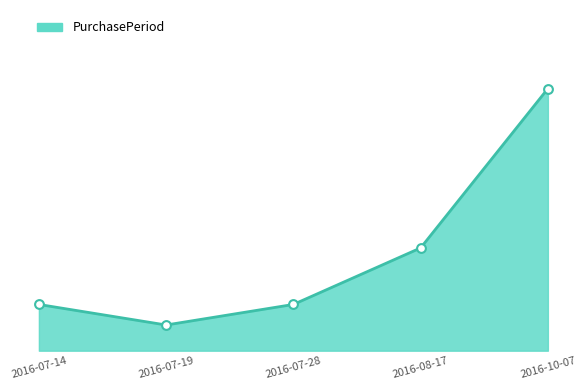

Which has a higher value, 2016-10-07 or 2016-07-28?

2016-10-07